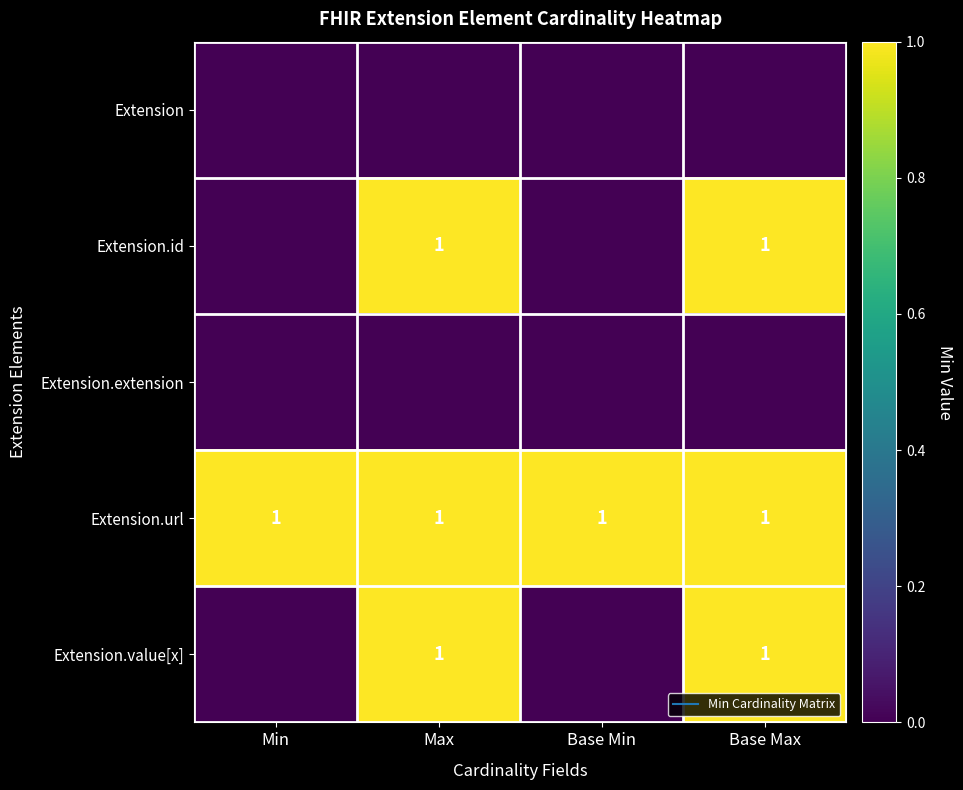

The value of Extension.id at Max is 1. True or false?

True